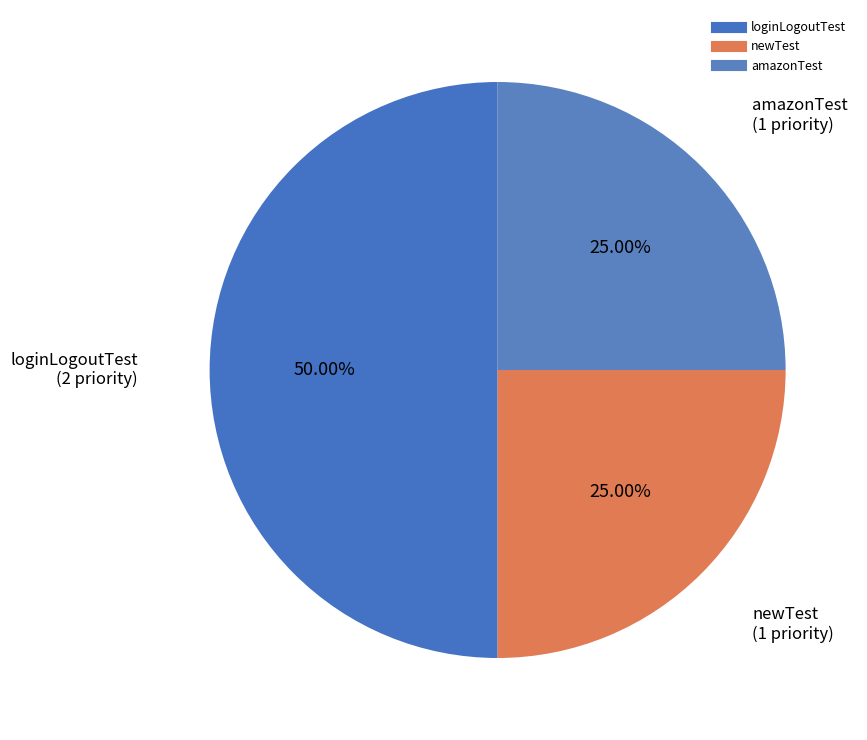

To the nearest percent, what is the combined percentage of loginLogoutTest and newTest?

75%